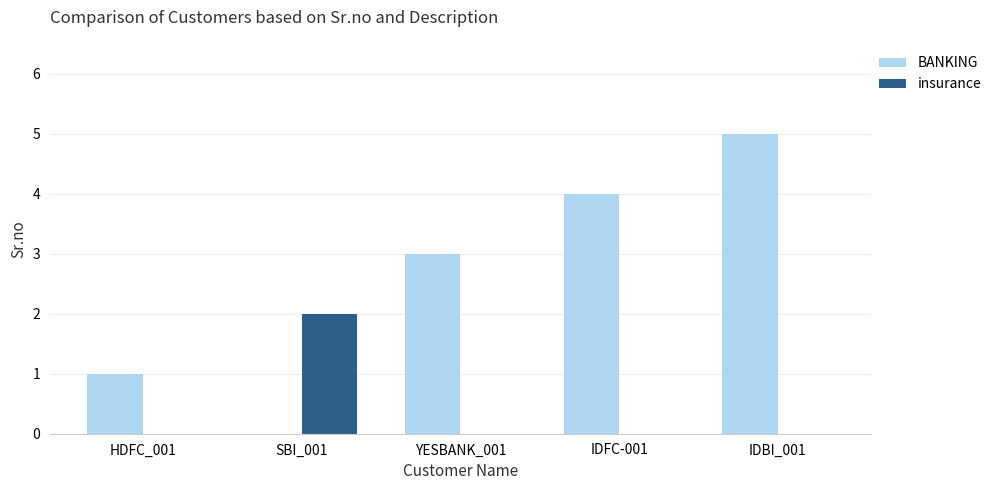

Which series changed the most between IDFC-001 and IDBI_001?

BANKING